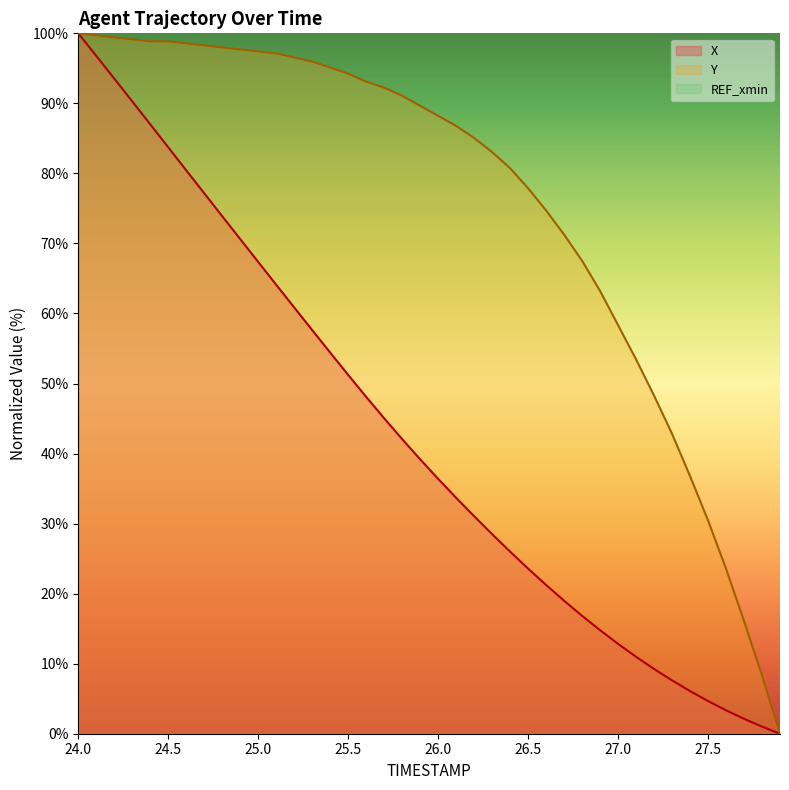

At which label does X reach its peak?

24.0